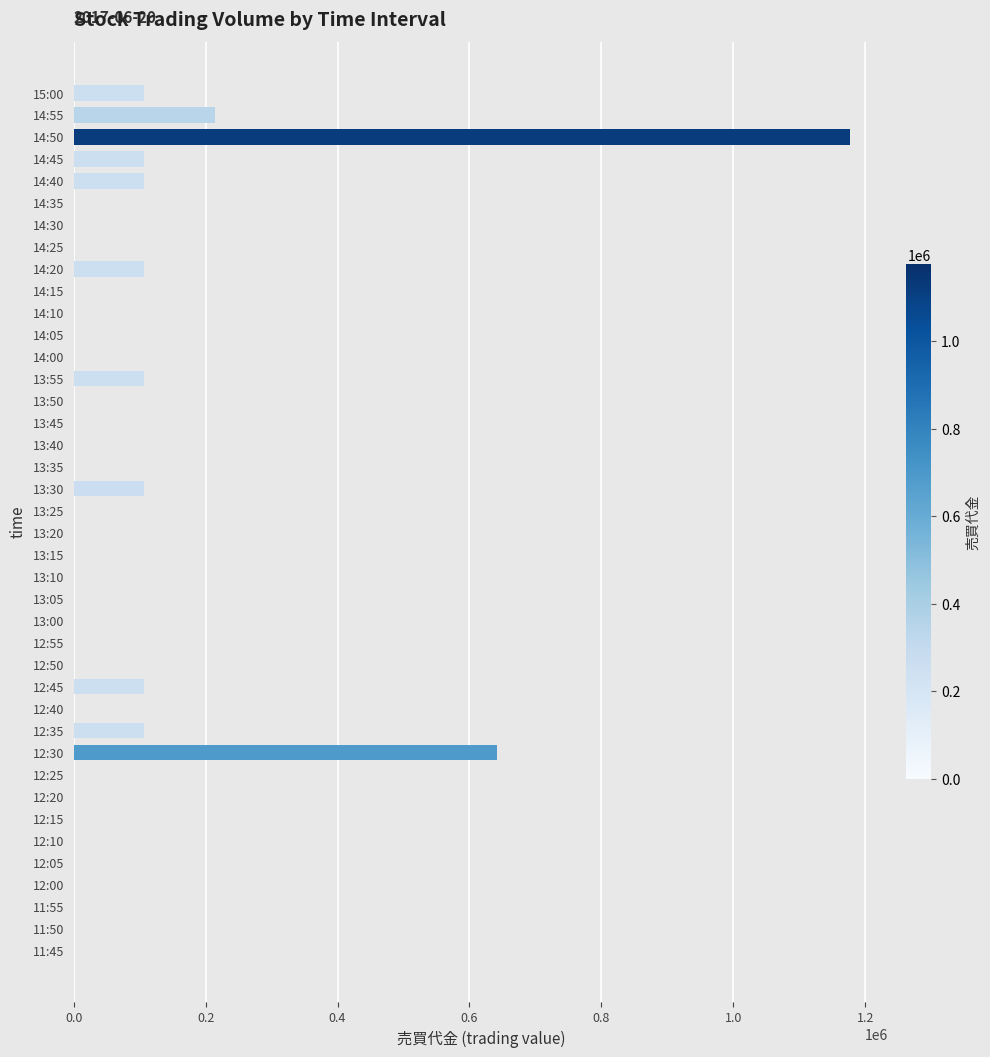

Between 14:50 and 13:20, which is larger?

14:50